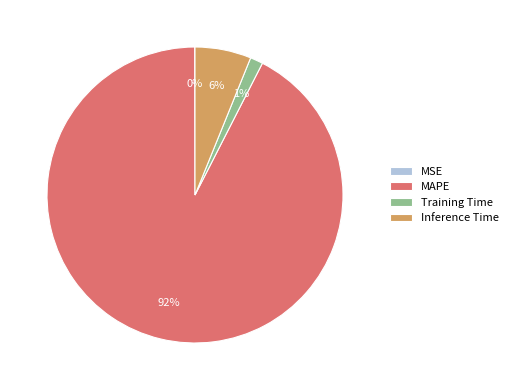

Do Inference Time and MAPE together represent more than half of the pie?

Yes